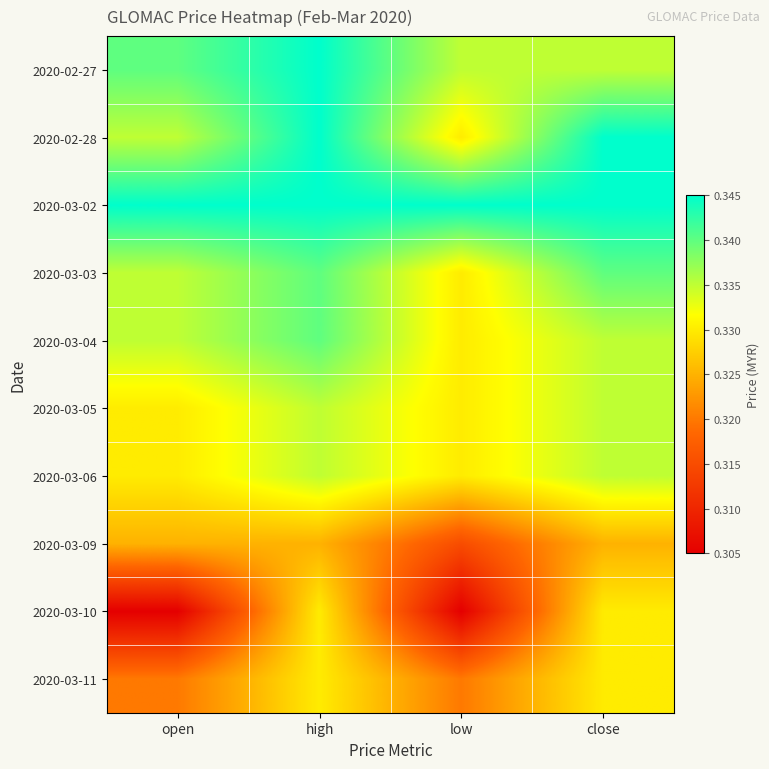

Reading left to right, list all the values displayed in this chart.

2020-02-27: open=0.3	high=0.3	low=0.3	close=0.3
2020-02-28: open=0.3	high=0.3	low=0.3	close=0.3
2020-03-02: open=0.3	high=0.3	low=0.3	close=0.3
2020-03-03: open=0.3	high=0.3	low=0.3	close=0.3
2020-03-04: open=0.3	high=0.3	low=0.3	close=0.3
2020-03-05: open=0.3	high=0.3	low=0.3	close=0.3
2020-03-06: open=0.3	high=0.3	low=0.3	close=0.3
2020-03-09: open=0.3	high=0.3	low=0.3	close=0.3
2020-03-10: open=0.3	high=0.3	low=0.3	close=0.3
2020-03-11: open=0.3	high=0.3	low=0.3	close=0.3